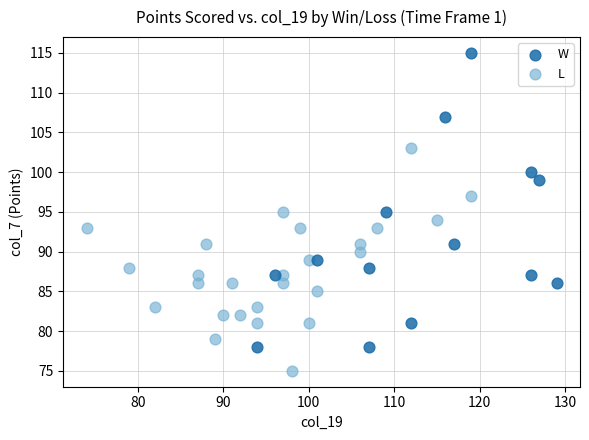

What are all the series names shown in the legend?

W, L